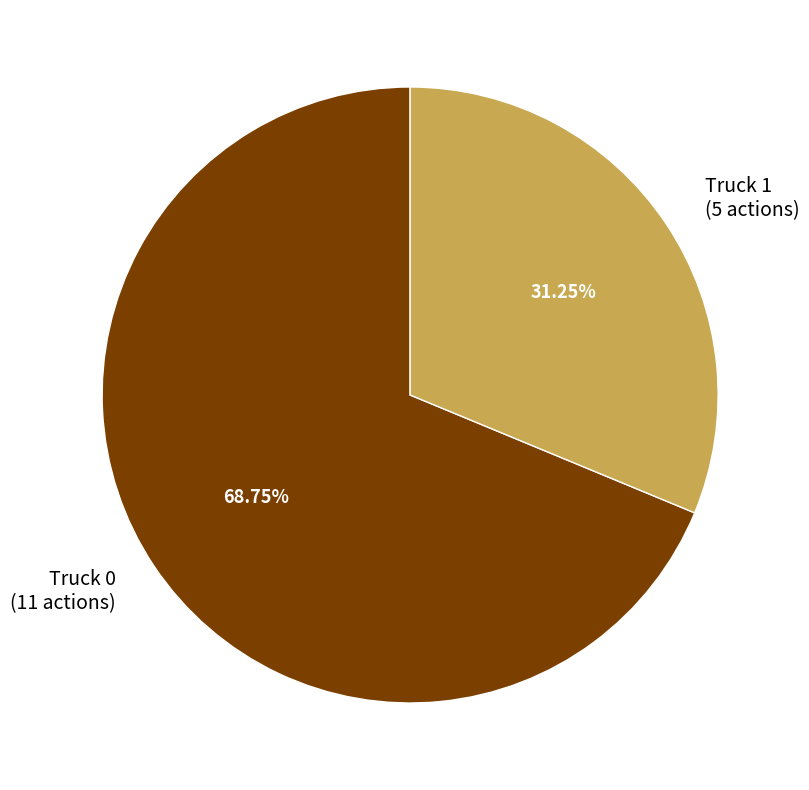

Which category has the biggest portion of the pie?

Truck 0